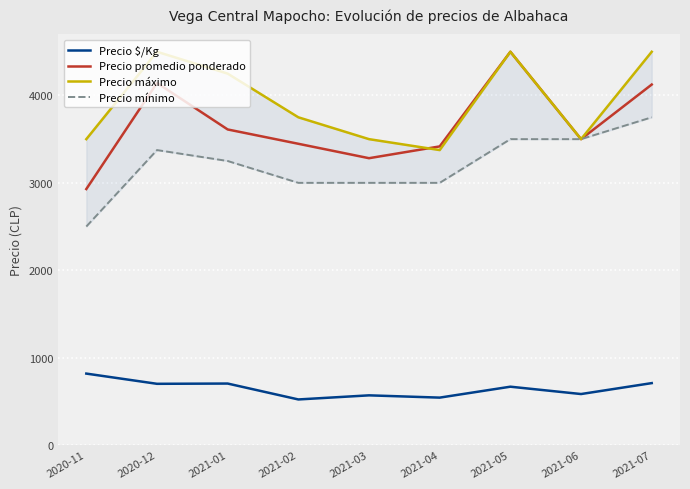

What is the value of the Precio $/Kg point at the 8th from the left?

583